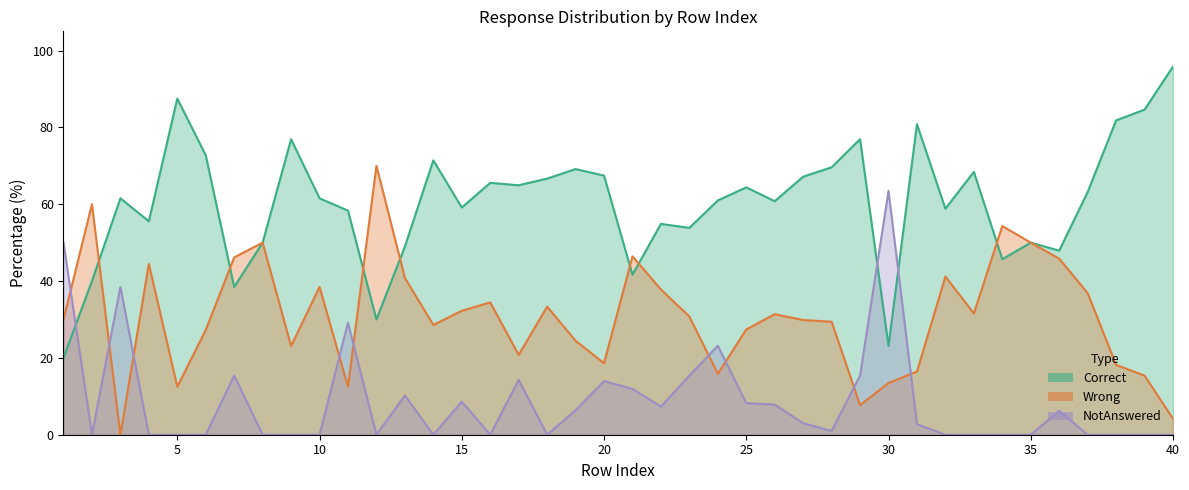

Rank the categories by Correct value from lowest to highest.

1, 30, 12, 7, 2, 21, 34, 36, 13, 8, 35, 23, 22, 4, 11, 32, 15, 26, 24, 3, 10, 37, 25, 17, 16, 18, 27, 20, 33, 19, 28, 14, 6, 9, 29, 31, 38, 39, 5, 40